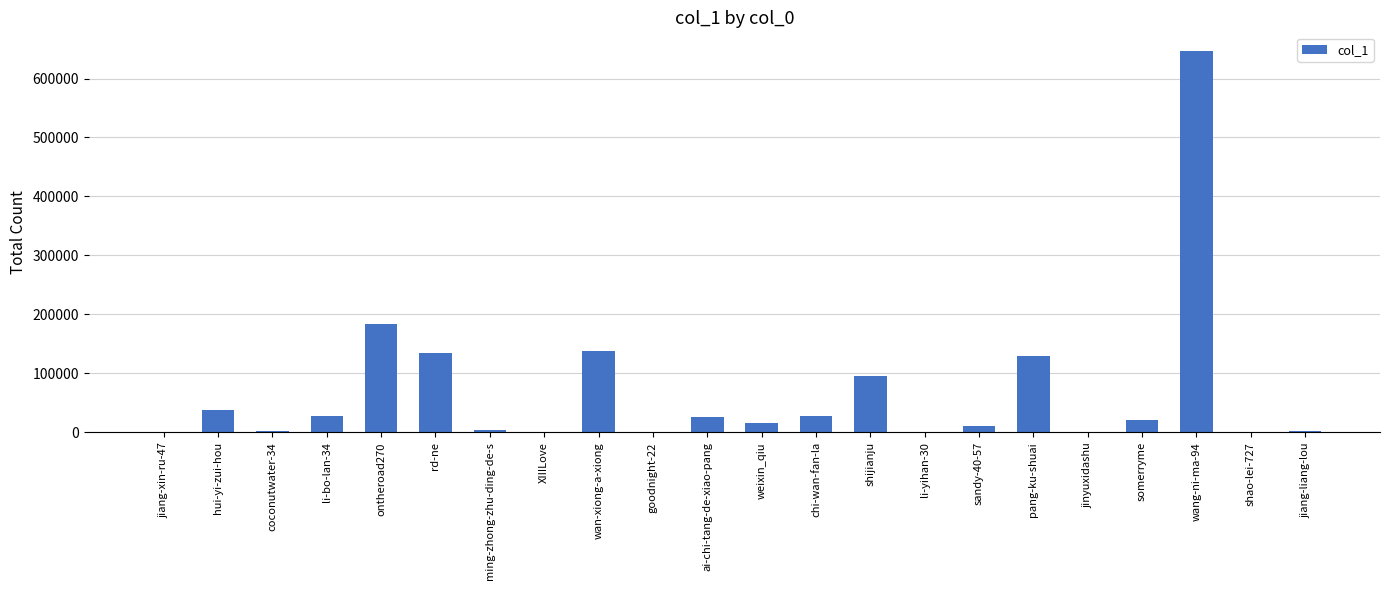

Approximately how many times larger is the value at hui-yi-zui-hou compared to ming-zhong-zhu-ding-de-s?

8.5